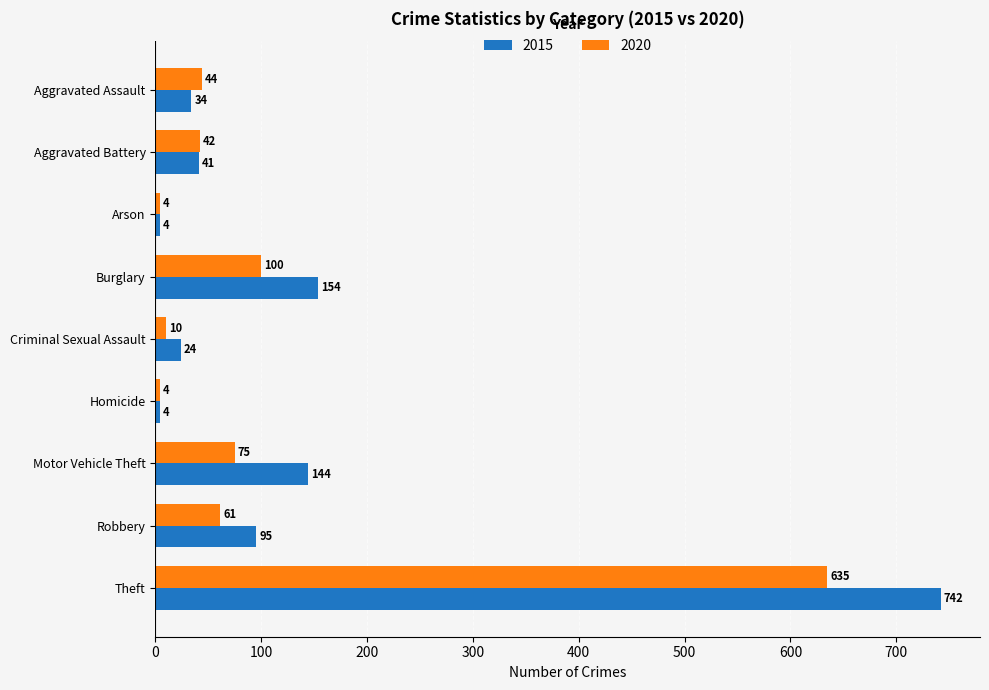

Which series has the largest total across all categories?

2015